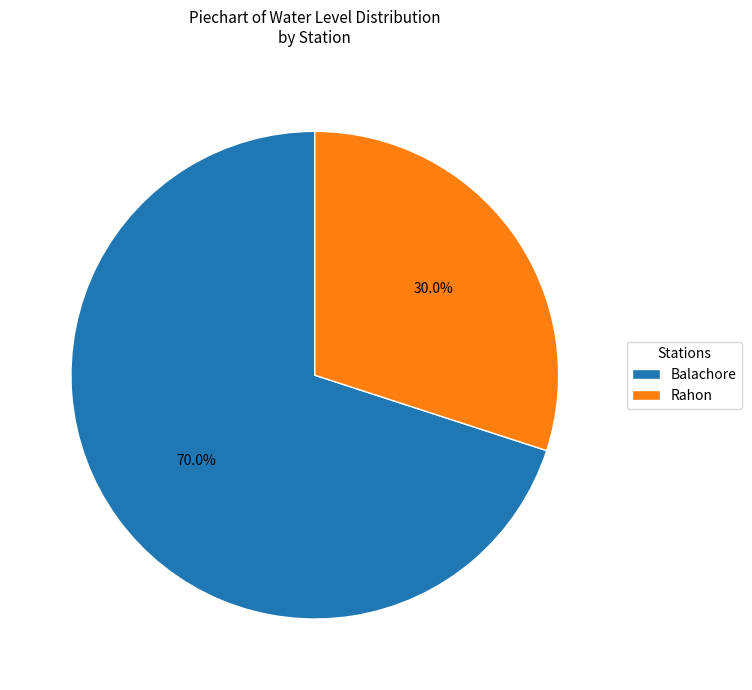

To the nearest percent, what is the combined percentage of Rahon and Balachore?

100%